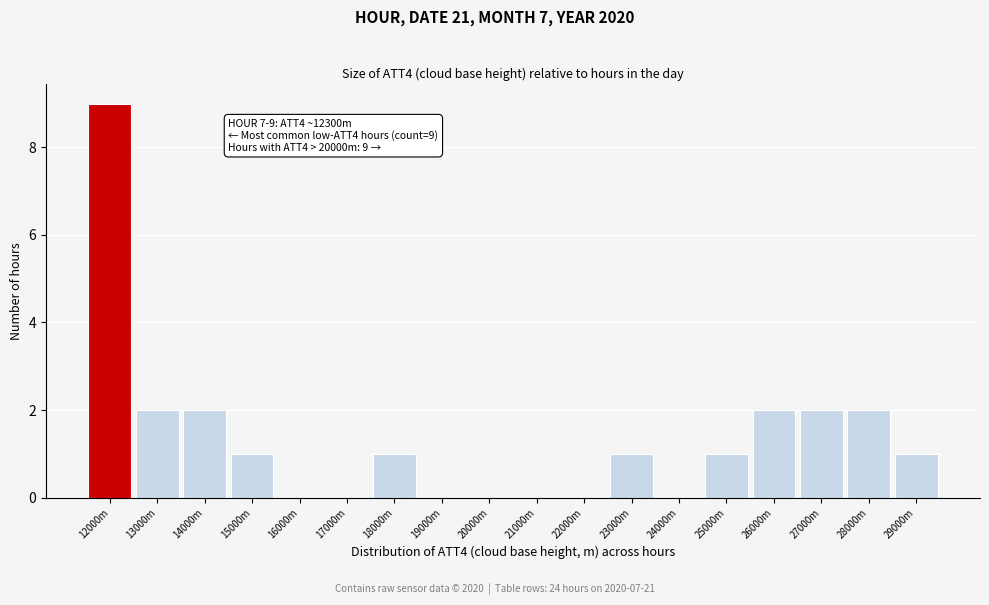

Reading left to right, what are all the values shown in this chart?

12000m=9	13000m=2	14000m=2	15000m=1	16000m=0	17000m=0	18000m=1	19000m=0	20000m=0	21000m=0	22000m=0	23000m=1	24000m=0	25000m=1	26000m=2	27000m=2	28000m=2	29000m=1